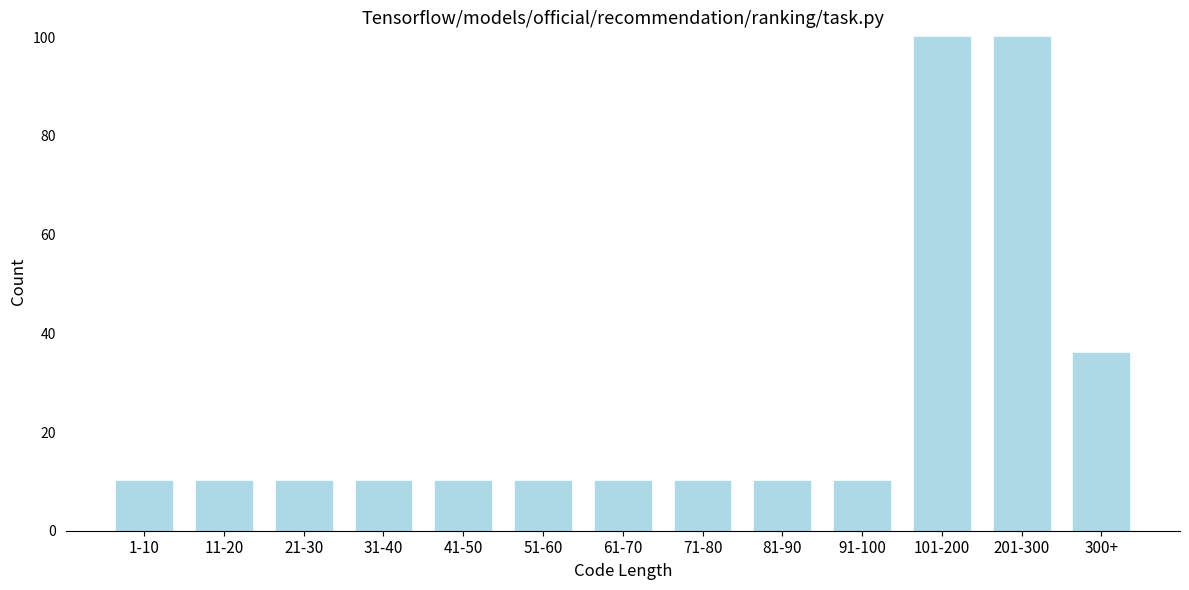

Reading left to right, what are all the values shown in this chart?

1-10=10	11-20=10	21-30=10	31-40=10	41-50=10	51-60=10	61-70=10	71-80=10	81-90=10	91-100=10	101-200=100	201-300=100	300+=36